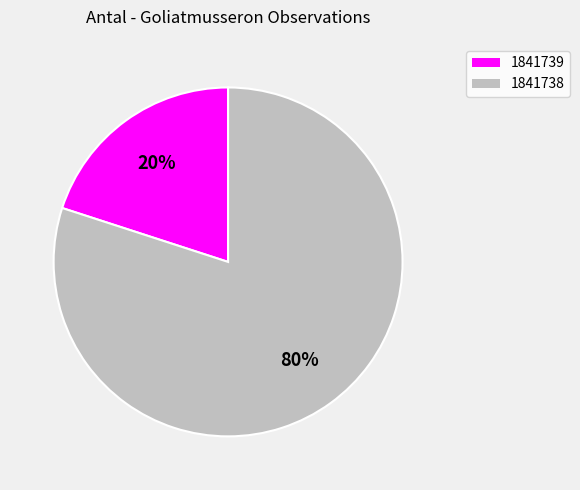

Between 1841739 and 1841738, which is larger?

1841738